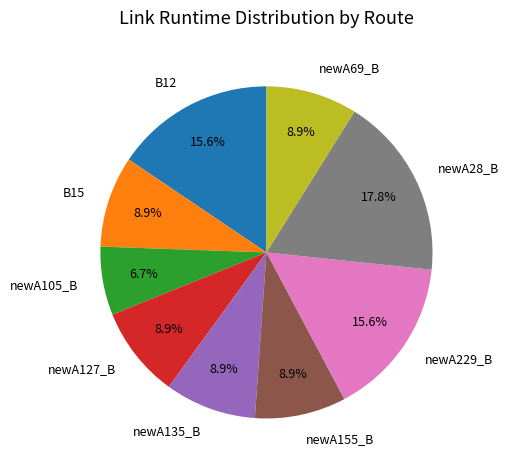

To the nearest percent, what portion does newA28_B represent?

18%